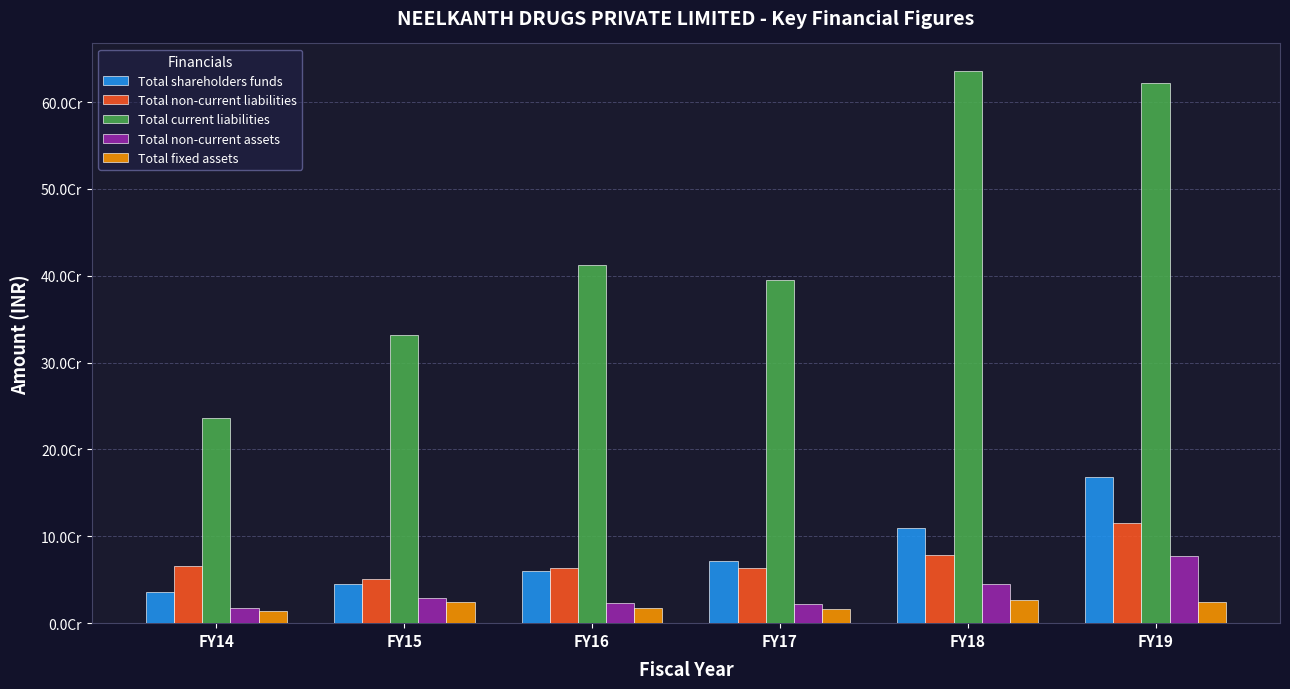

What is the greatest value displayed?

635727802.0